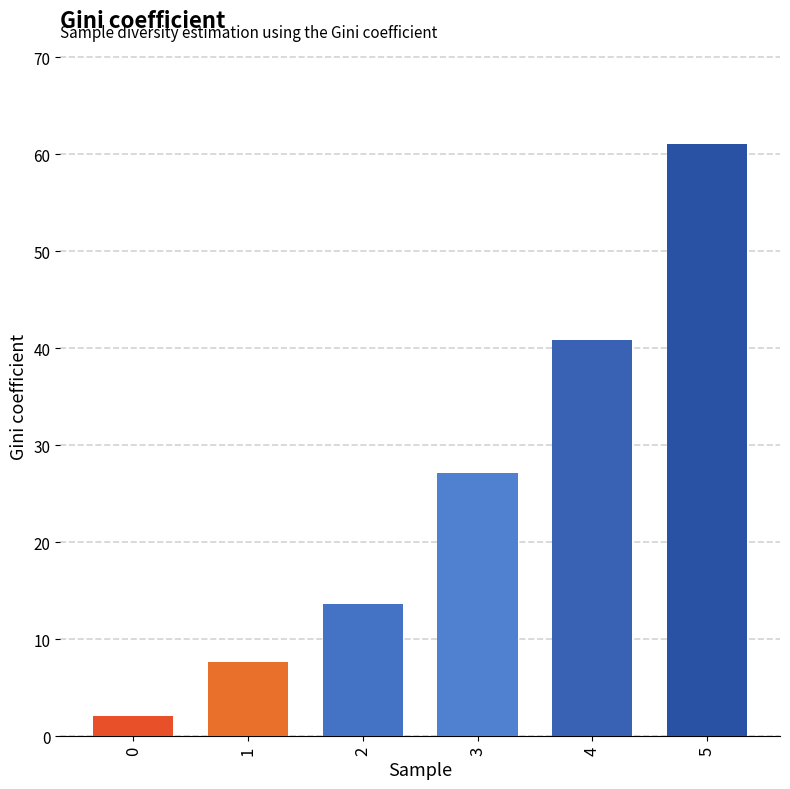

How many distinct data groups are displayed?

1